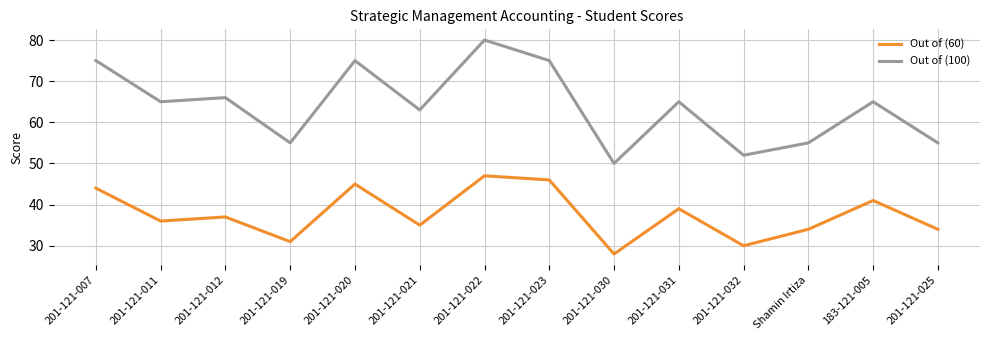

In Out of (100), how many points are higher than both neighbors (excluding endpoints)?

5